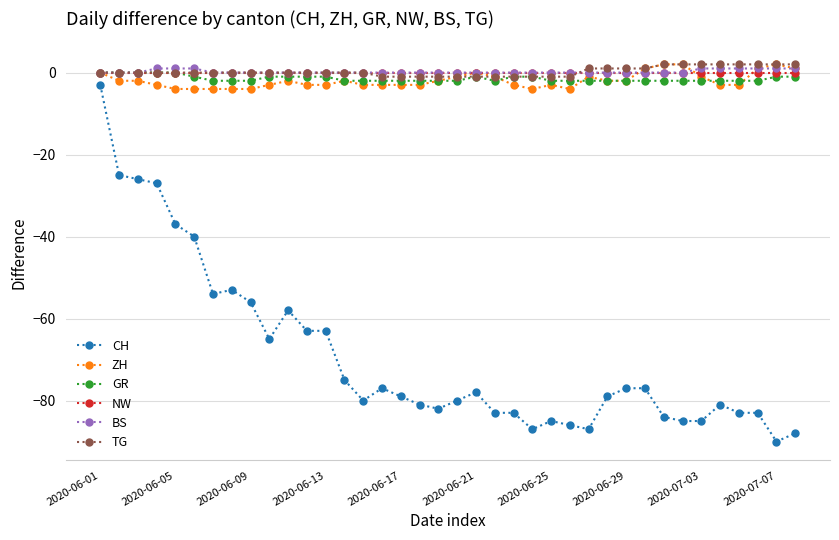

What is the smallest value displayed?

-90